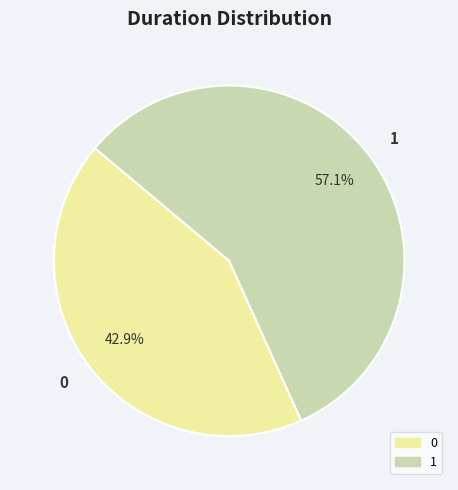

Approximately how many times larger is the value at 1 compared to 0?

1.3